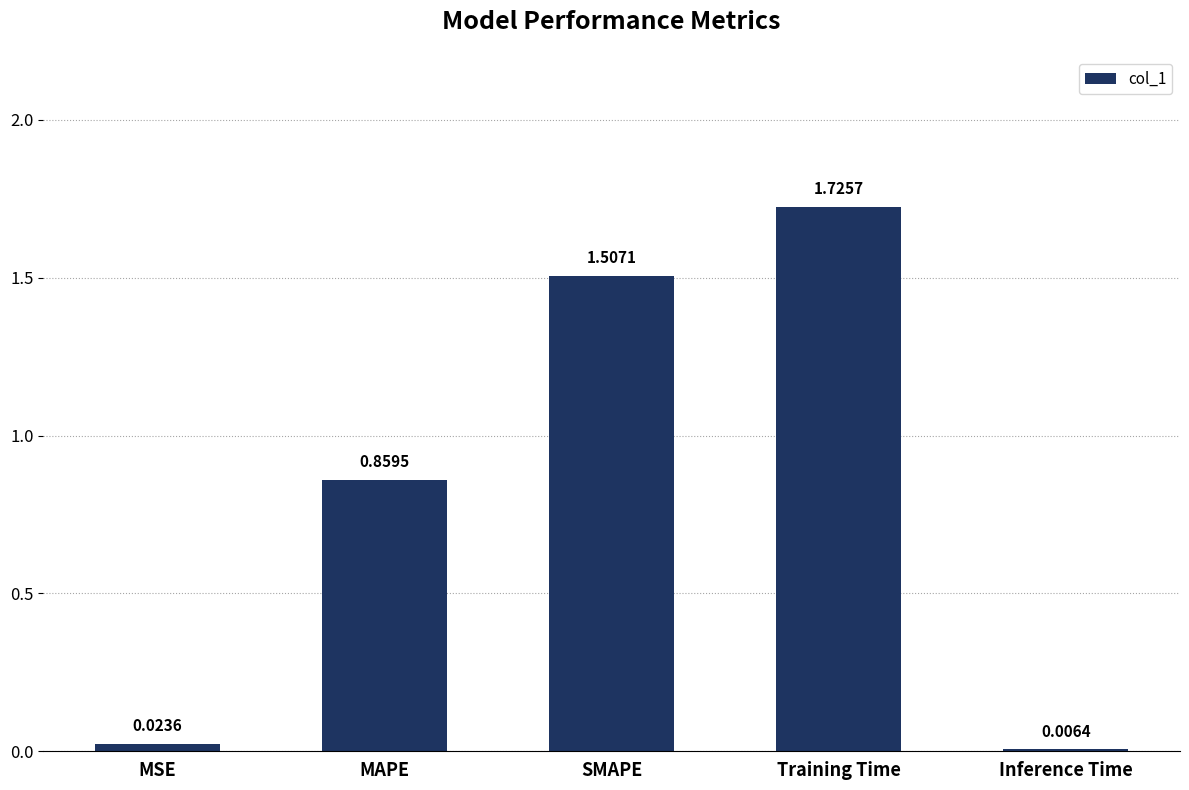

Which has a higher value, Training Time or MAPE?

Training Time